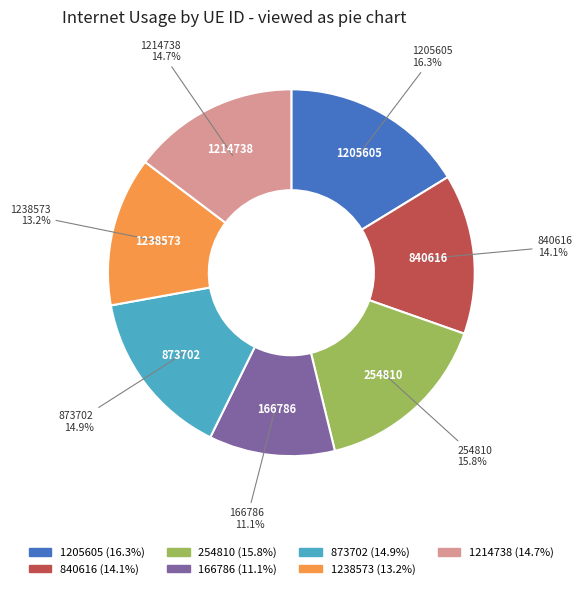

What is the smallest slice in the pie chart?

166786